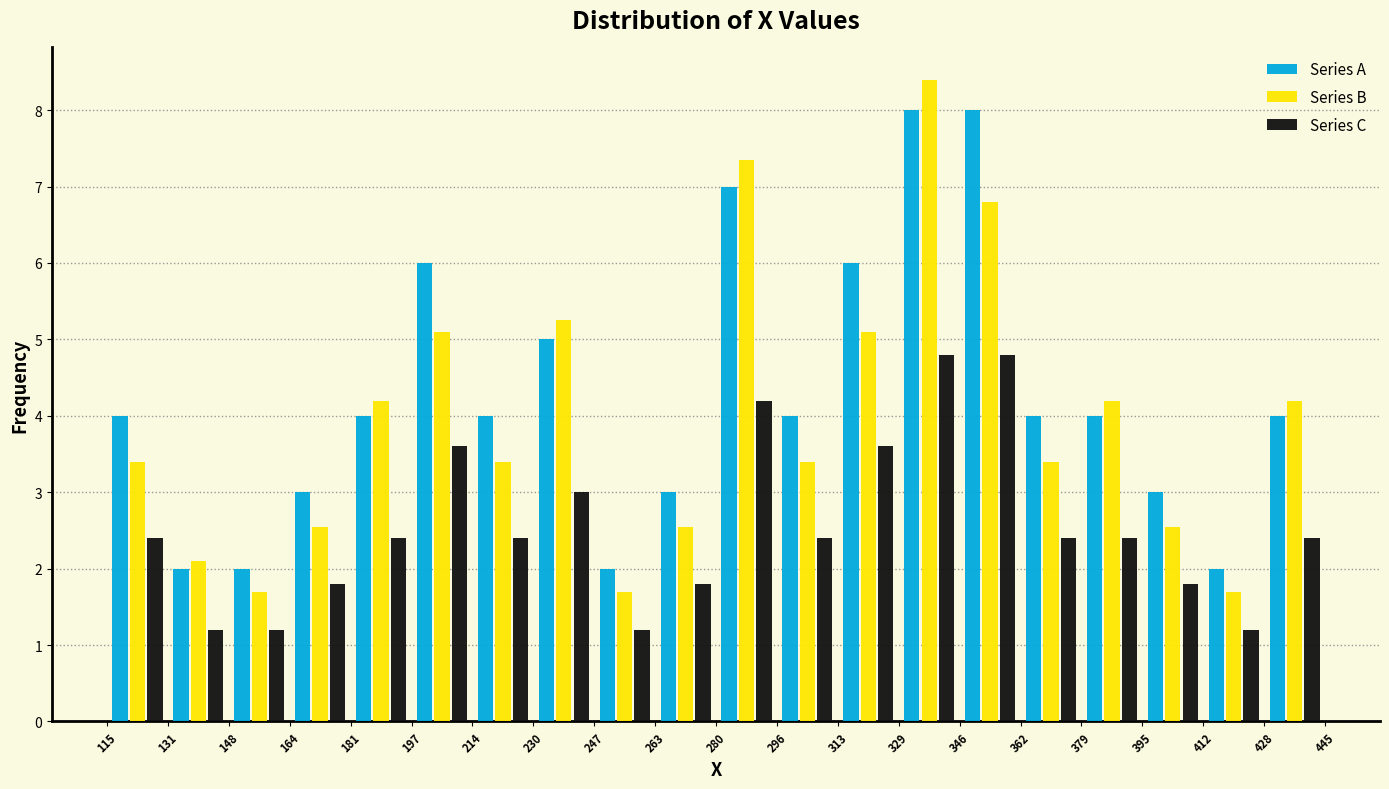

What is the height of the Series A bar covering 214 to 230 on the x-axis? The values are not printed on the chart, so give them approximately, as read against the axis.

4.0